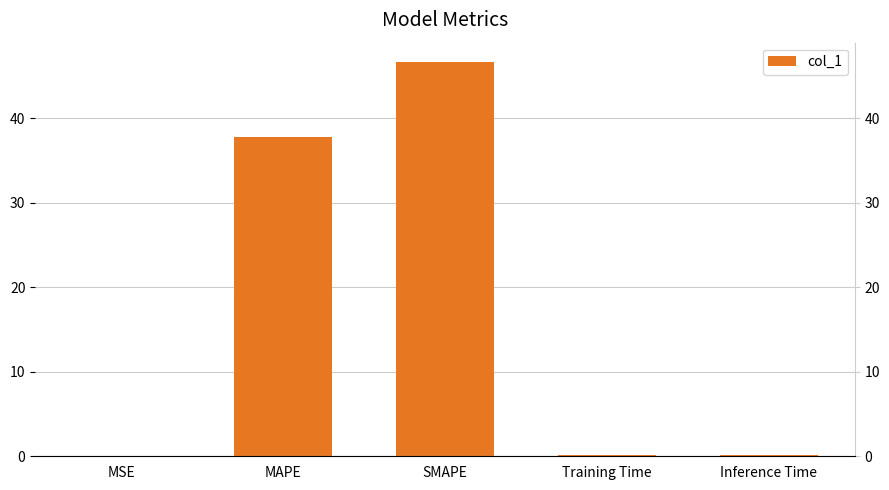

What is the approximate value at MSE?

0.1